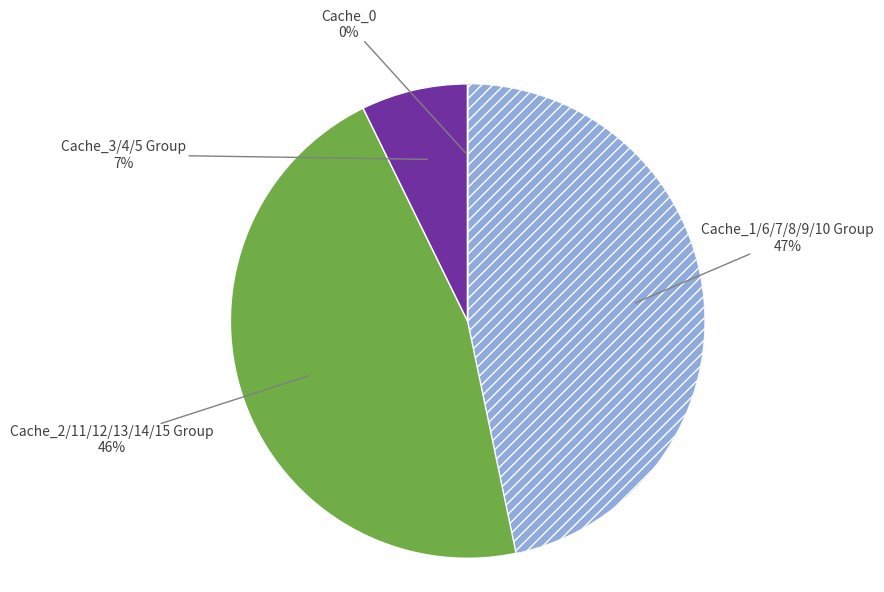

To the nearest percent, what is the difference between the largest and smallest slice percentages?

47%